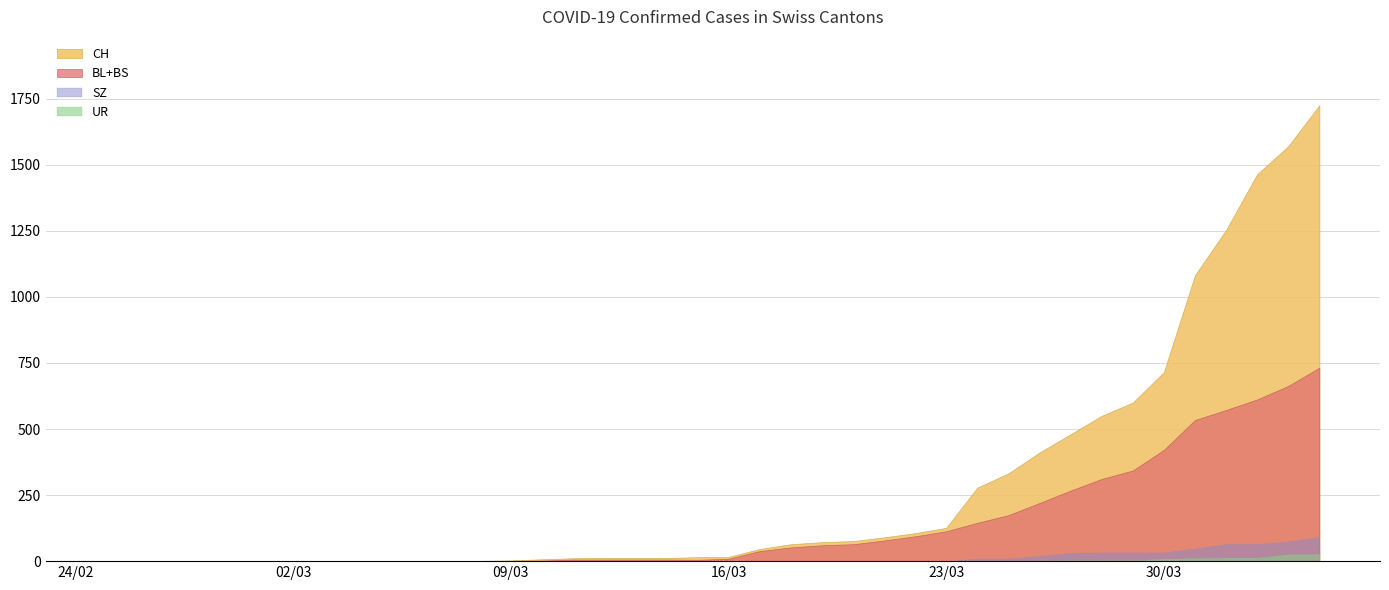

Which series has the largest total across all categories?

CH